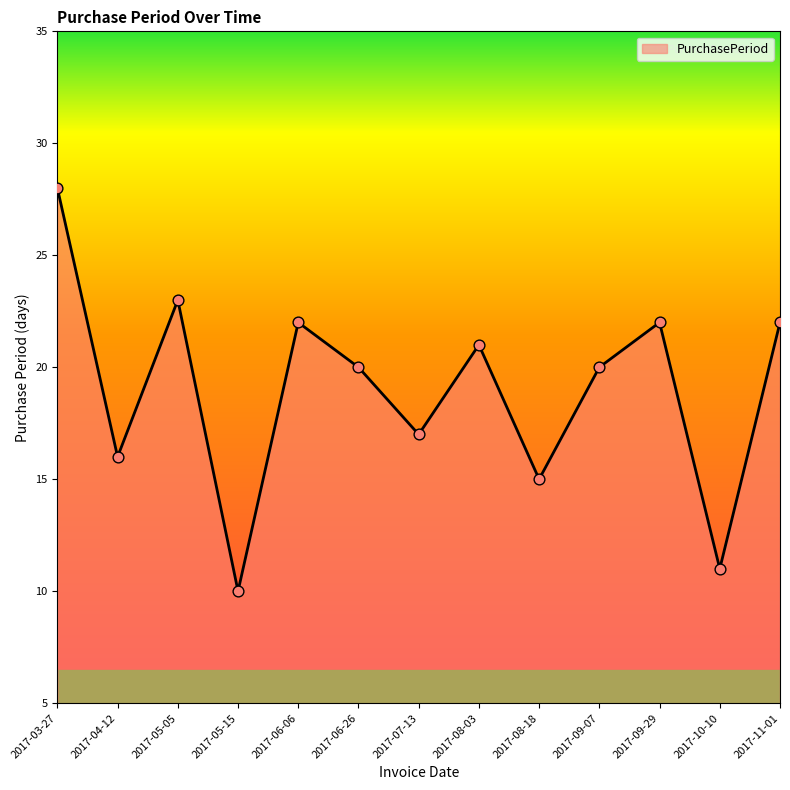

What is the ratio of the value at 2017-03-27 to the value at 2017-05-05?

1.2